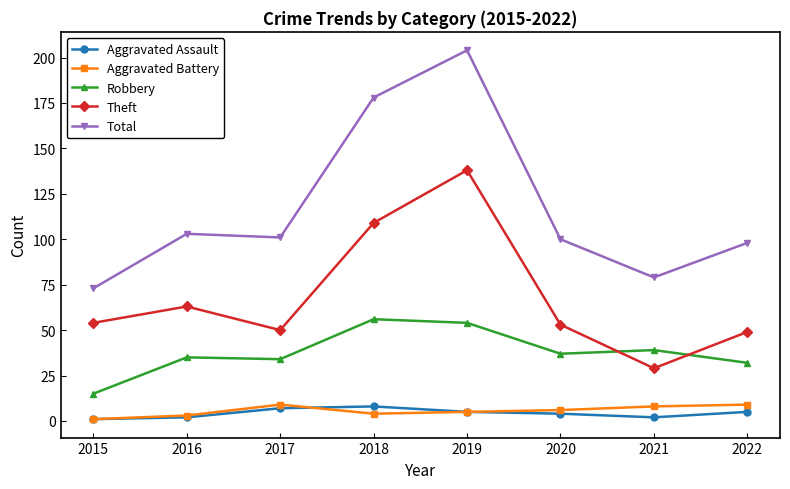

At which label does Total first exceed 101?

2016